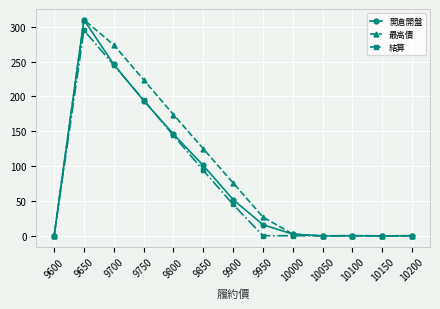

Where is 最高價 nearest to the value 155?

9800